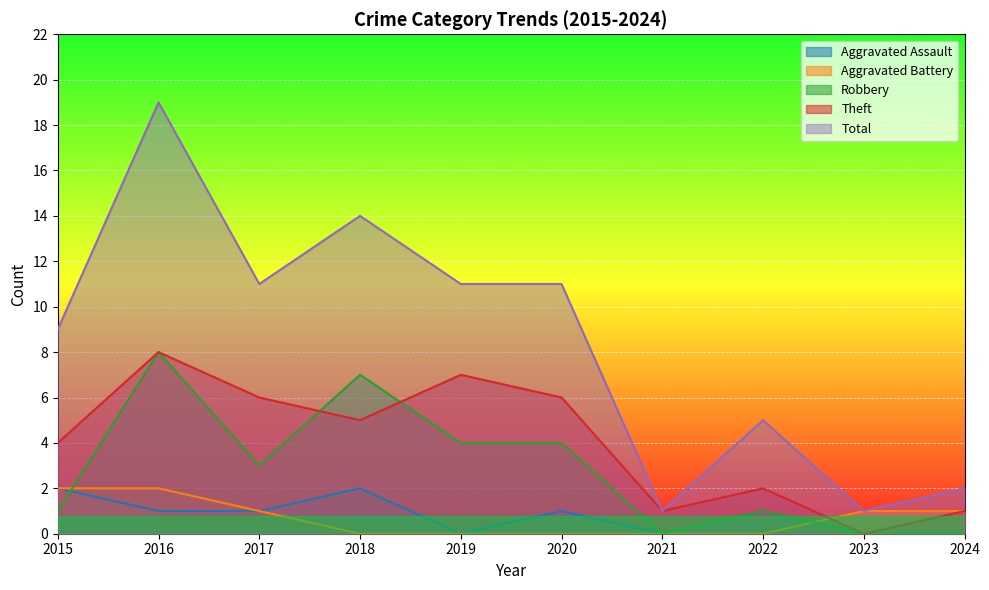

Is the value of Aggravated Battery at 2021 greater than the value of Theft at 2019?

No